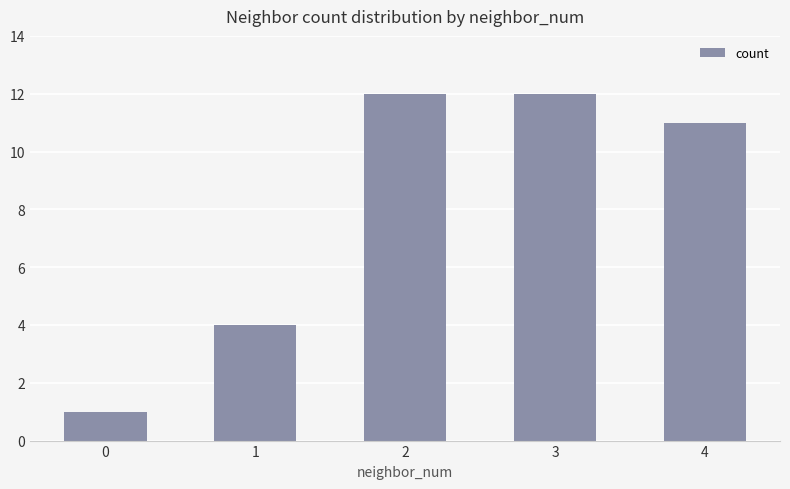

Is it true that the value at 3 is 8?

False